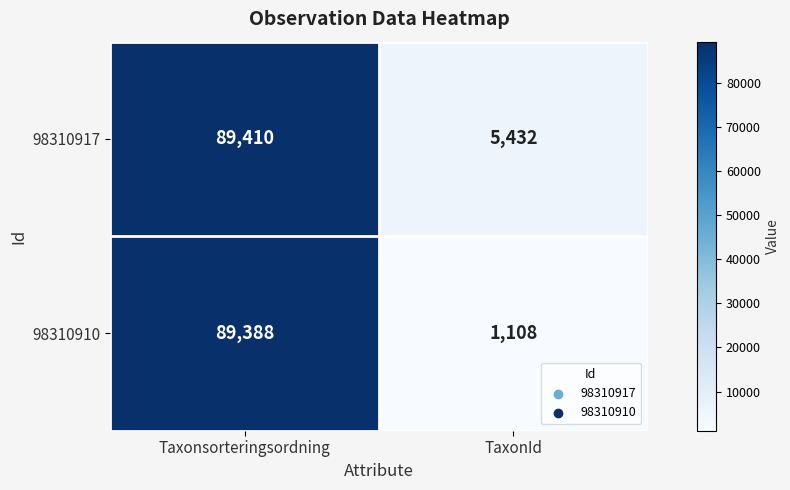

True or false: 98310910 has a value of 1961 at TaxonId.

False